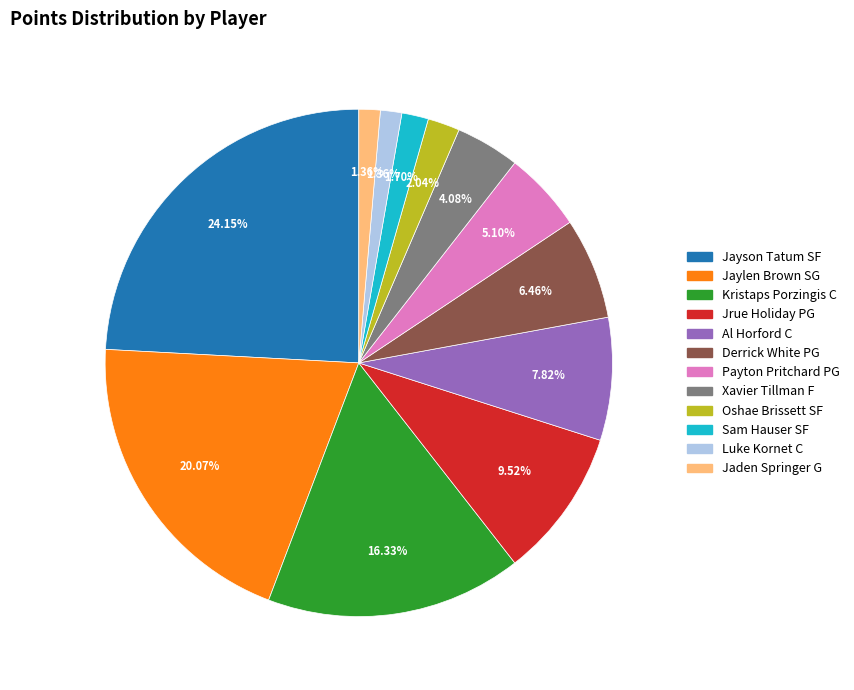

Does any single category account for the majority?

No